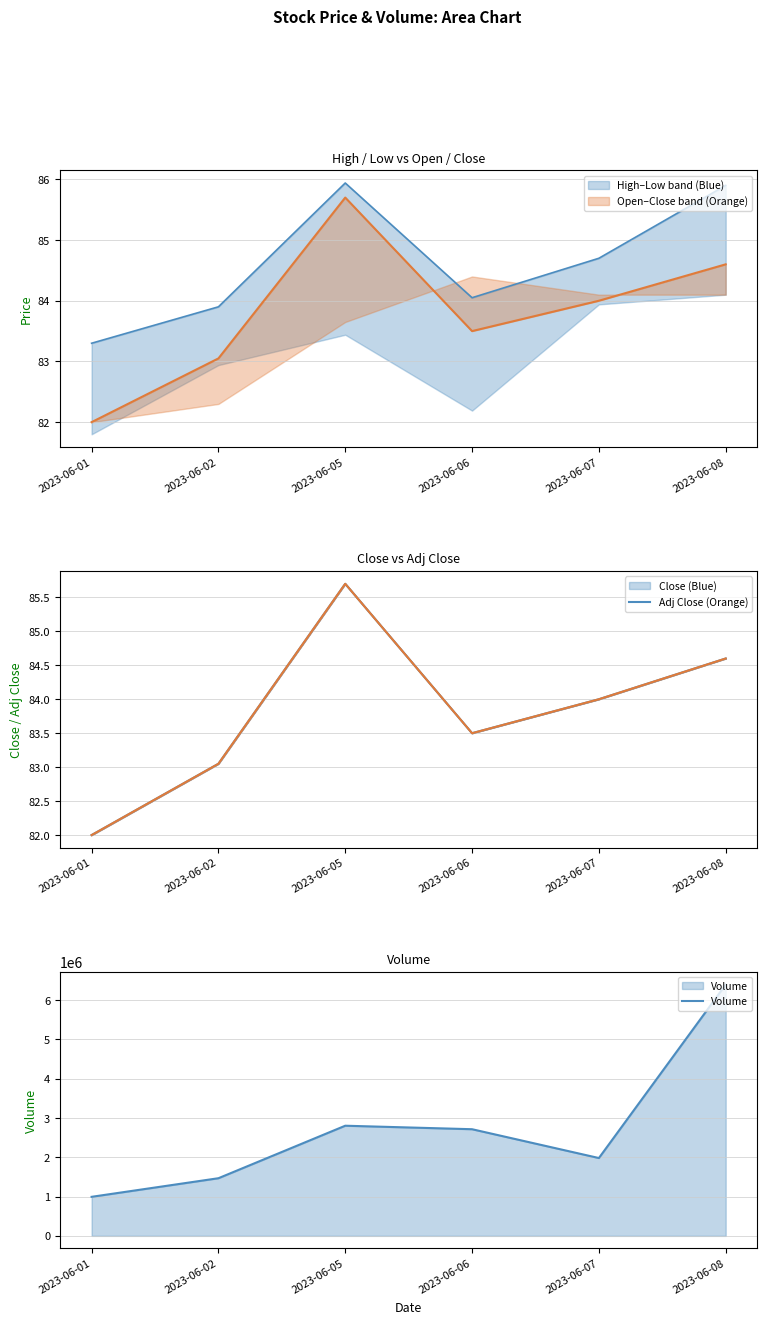

Read the Volume value at 2023-06-02.

1467014.0